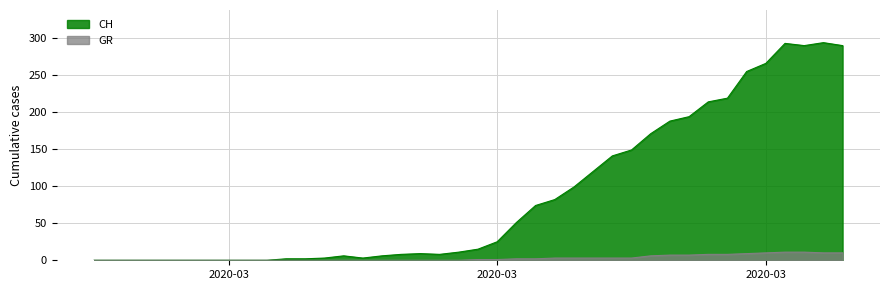

True or false: GR and CH cross at least once.

False